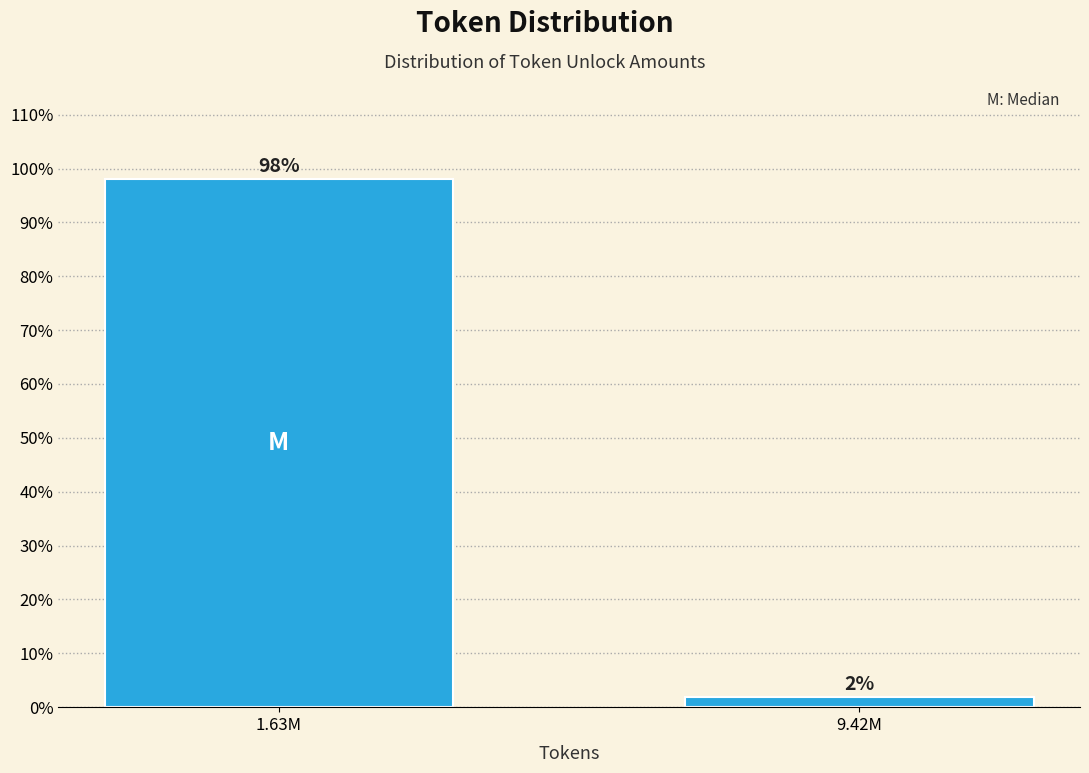

What is the maximum value shown in the chart?

98.1